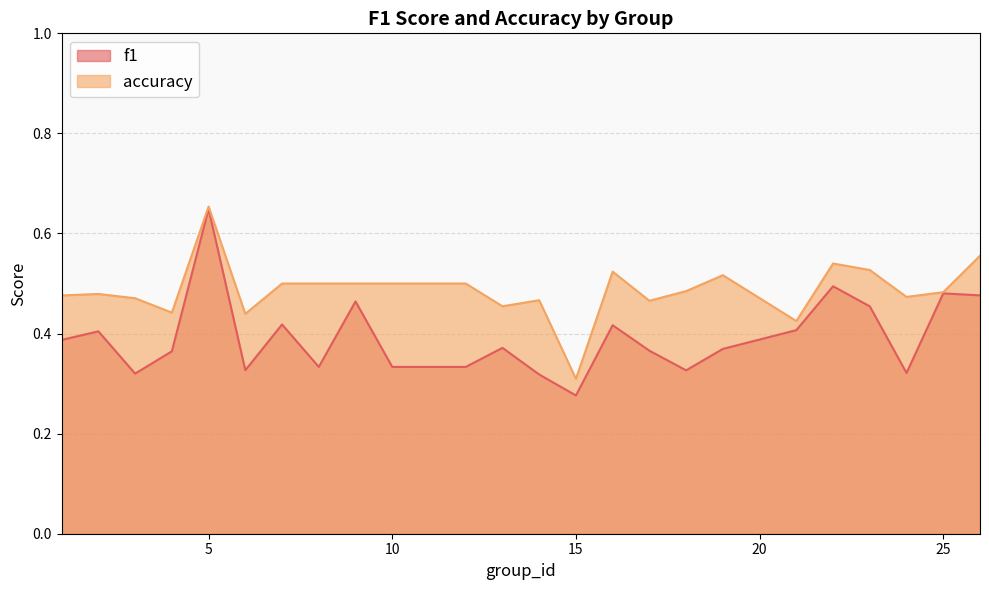

True or false: f1 and accuracy cross at least once.

False